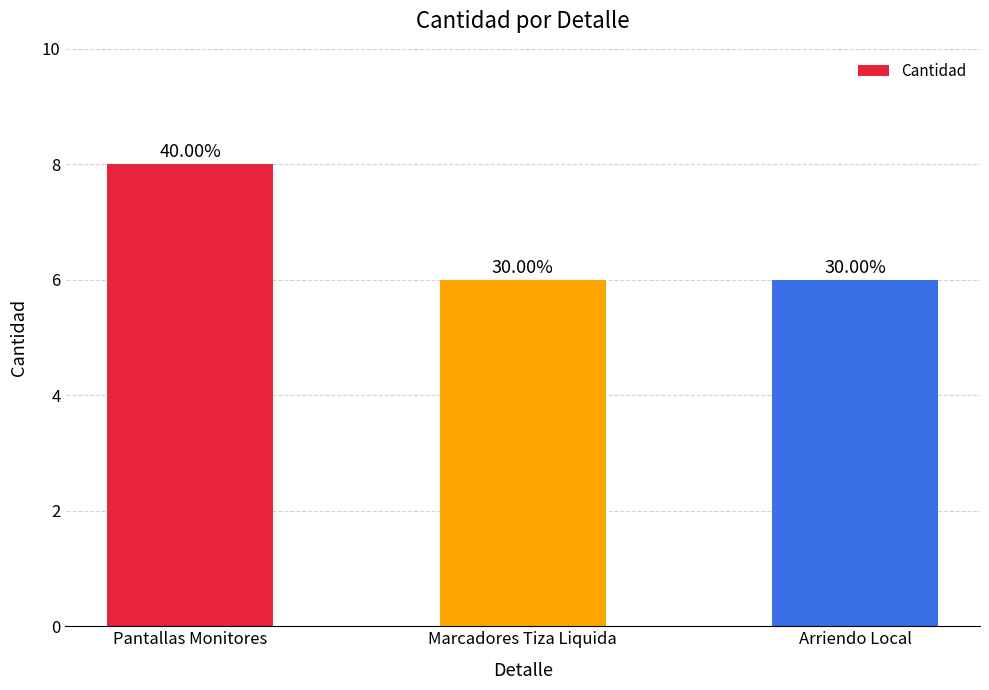

Are the bars horizontal?

No